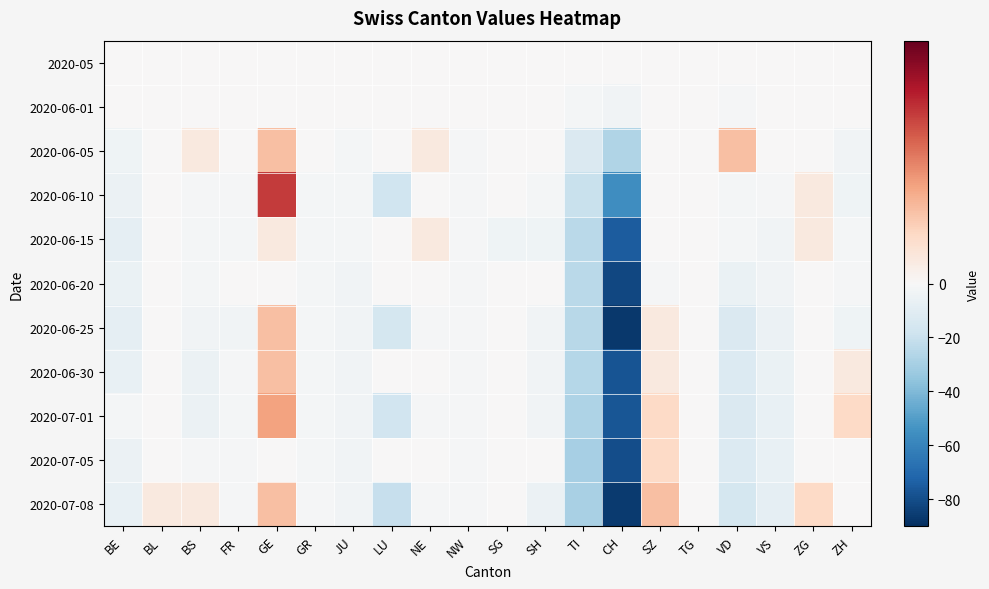

Reading left to right, what are all the values shown in this chart?

2020-05: BE=0	BL=0	BS=0	FR=0	GE=0	GR=0	JU=0	LU=0	NE=0	NW=0	SG=0	SH=0	TI=0	CH=0	SZ=0	TG=0	VD=0	VS=0	ZG=0	ZH=0
2020-06-01: BE=0	BL=0	BS=0	FR=0	GE=0	GR=0	JU=0	LU=0	NE=0	NW=0	SG=0	SH=0	TI=-2	CH=-3	SZ=0	TG=0	VD=-1	VS=0	ZG=0	ZH=0
2020-06-05: BE=-4	BL=0	BS=1	FR=0	GE=3	GR=0	JU=-2	LU=0	NE=1	NW=-1	SG=0	SH=0	TI=-13	CH=-27	SZ=0	TG=0	VD=3	VS=0	ZG=0	ZH=-3
2020-06-10: BE=-5	BL=0	BS=-1	FR=-1	GE=7	GR=-2	JU=-2	LU=-18	NE=0	NW=-1	SG=0	SH=-2	TI=-20	CH=-56	SZ=0	TG=0	VD=-2	VS=-1	ZG=1	ZH=-4
2020-06-15: BE=-8	BL=0	BS=-2	FR=-2	GE=1	GR=-2	JU=-2	LU=0	NE=1	NW=-1	SG=-4	SH=-4	TI=-24	CH=-75	SZ=0	TG=0	VD=-2	VS=-3	ZG=1	ZH=-2
2020-06-20: BE=-6	BL=0	BS=-2	FR=0	GE=0	GR=-2	JU=-3	LU=0	NE=0	NW=-1	SG=0	SH=0	TI=-24	CH=-82	SZ=-1	TG=0	VD=-6	VS=-3	ZG=0	ZH=-1
2020-06-25: BE=-8	BL=0	BS=-3	FR=-3	GE=3	GR=-2	JU=-3	LU=-16	NE=-1	NW=-1	SG=0	SH=-3	TI=-25	CH=-87	SZ=1	TG=0	VD=-13	VS=-5	ZG=0	ZH=-4
2020-06-30: BE=-7	BL=0	BS=-5	FR=-1	GE=3	GR=-2	JU=-3	LU=0	NE=0	NW=-1	SG=0	SH=-3	TI=-26	CH=-78	SZ=1	TG=0	VD=-12	VS=-6	ZG=0	ZH=1
2020-07-01: BE=-2	BL=0	BS=-5	FR=-2	GE=4	GR=-2	JU=-3	LU=-17	NE=-1	NW=-1	SG=0	SH=-3	TI=-28	CH=-77	SZ=2	TG=0	VD=-13	VS=-7	ZG=0	ZH=2
2020-07-05: BE=-5	BL=0	BS=-1	FR=-1	GE=0	GR=-2	JU=-3	LU=0	NE=0	NW=-1	SG=0	SH=0	TI=-30	CH=-80	SZ=2	TG=0	VD=-12	VS=-7	ZG=0	ZH=0
2020-07-08: BE=-7	BL=1	BS=1	FR=-1	GE=3	GR=-1	JU=-3	LU=-21	NE=-1	NW=-1	SG=0	SH=-5	TI=-29	CH=-86	SZ=3	TG=0	VD=-16	VS=-8	ZG=2	ZH=0